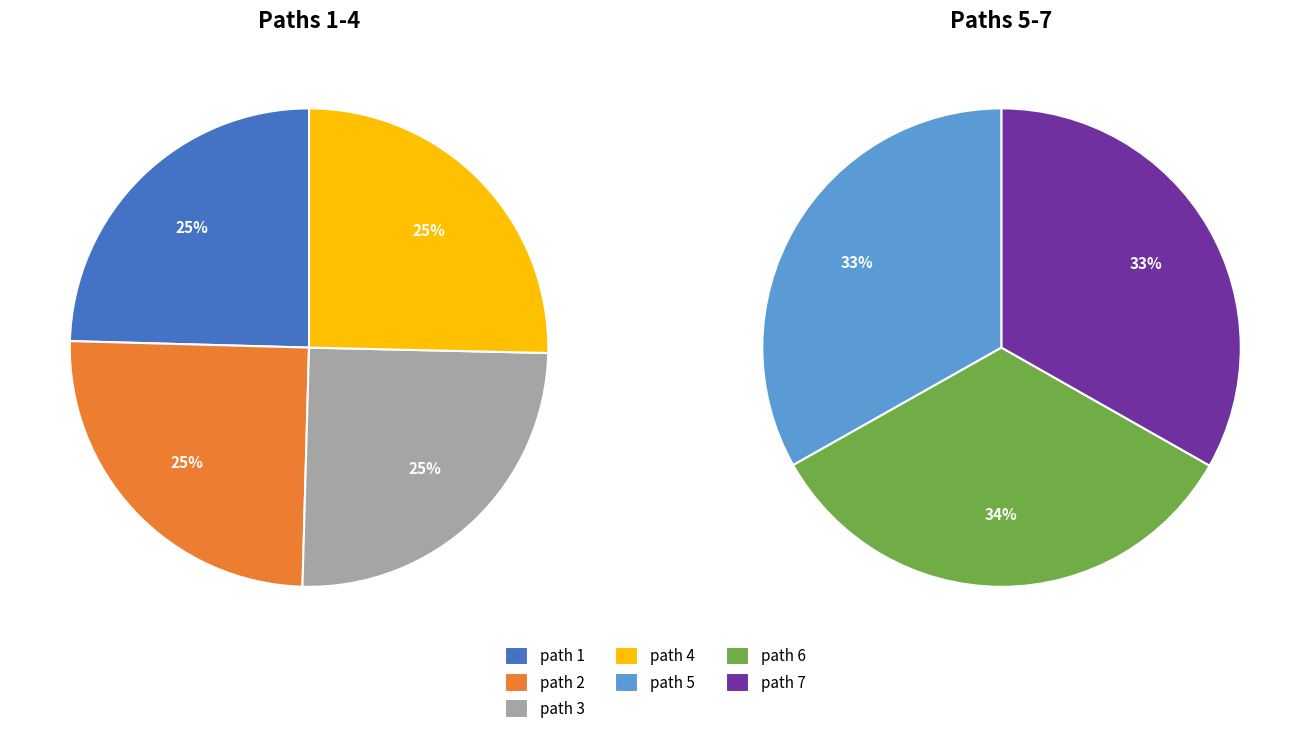

Does any single category account for the majority?

No